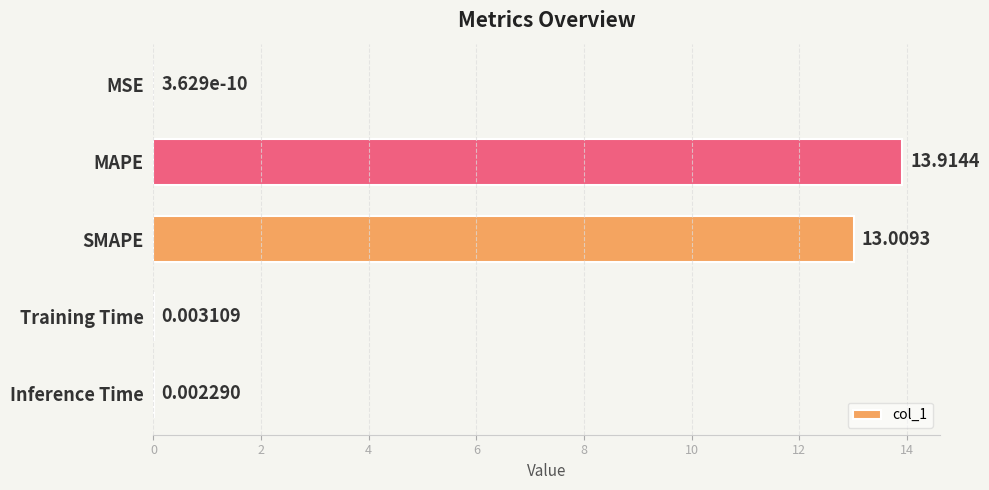

Where is the data nearest to the value 6?

Training Time